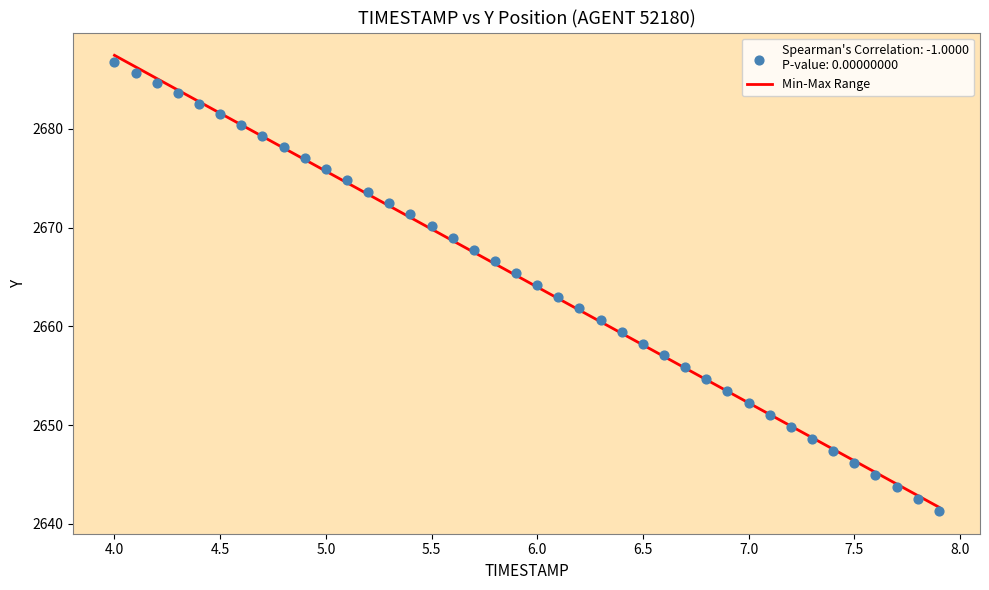

What is the range of X values (max minus min)?

3.9